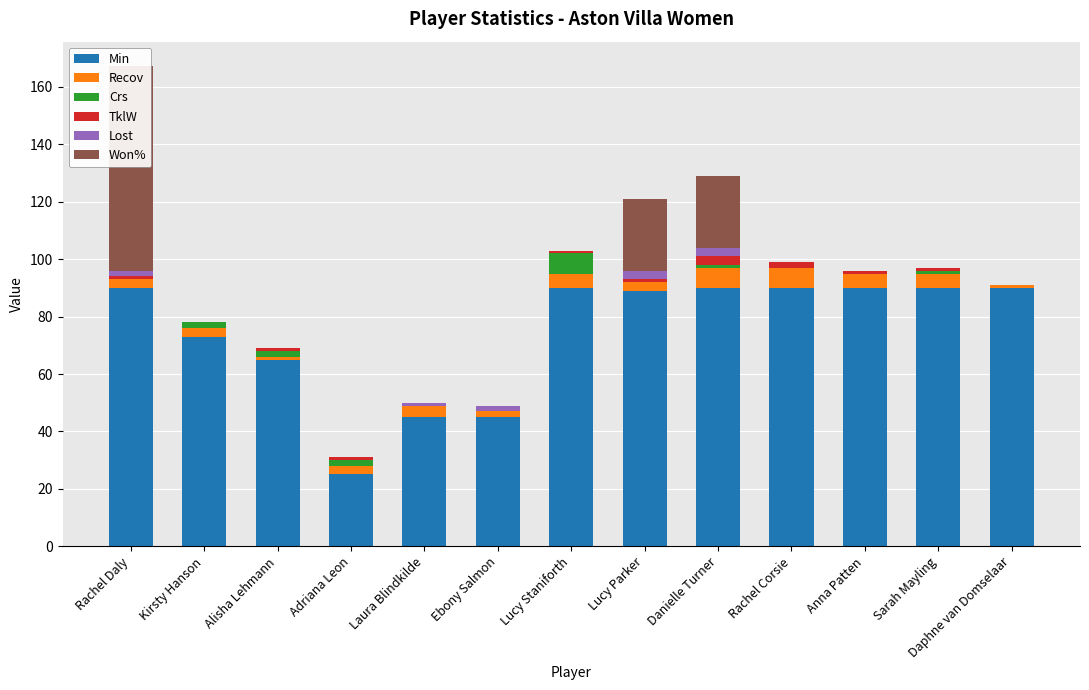

Reading right to left, extract all data points from this chart.

Min: 90.0	90.0	90.0	90.0	90.0	89.0	90.0	45.0	45.0	25.0	65.0	73.0	90.0
Recov: 1.0	5.0	5.0	7.0	7.0	3.0	5.0	2.0	4.0	3.0	1.0	3.0	3.0
Crs: 0.0	1.0	0.0	0.0	1.0	0.0	7.0	0.0	0.0	2.0	2.0	2.0	0.0
TklW: 0.0	1.0	1.0	2.0	3.0	1.0	1.0	0.0	0.0	1.0	1.0	0.0	1.0
Lost: 0.0	0.0	0.0	0.0	3.0	3.0	0.0	2.0	1.0	0.0	0.0	0.0	2.0
Won%: 0.0	0.0	0.0	0.0	25.0	25.0	0.0	0.0	0.0	0.0	0.0	0.0	71.4